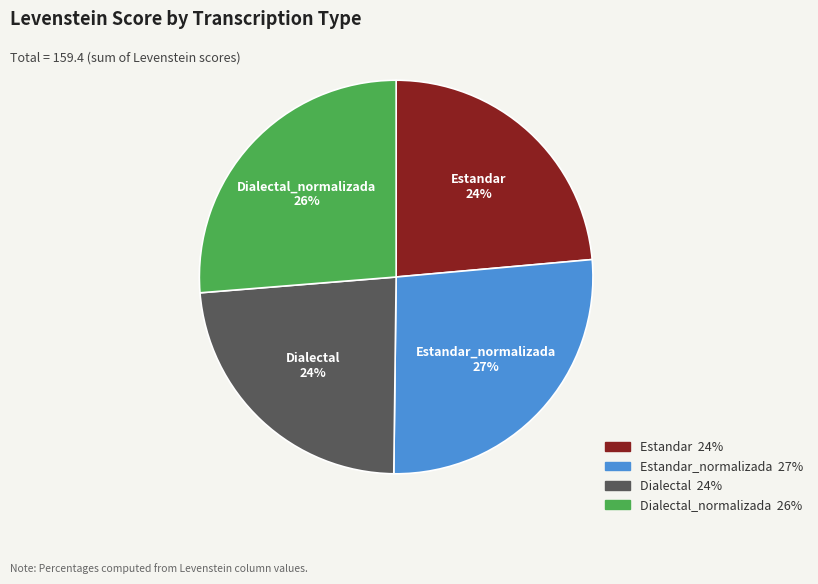

Does any single category account for the majority?

No